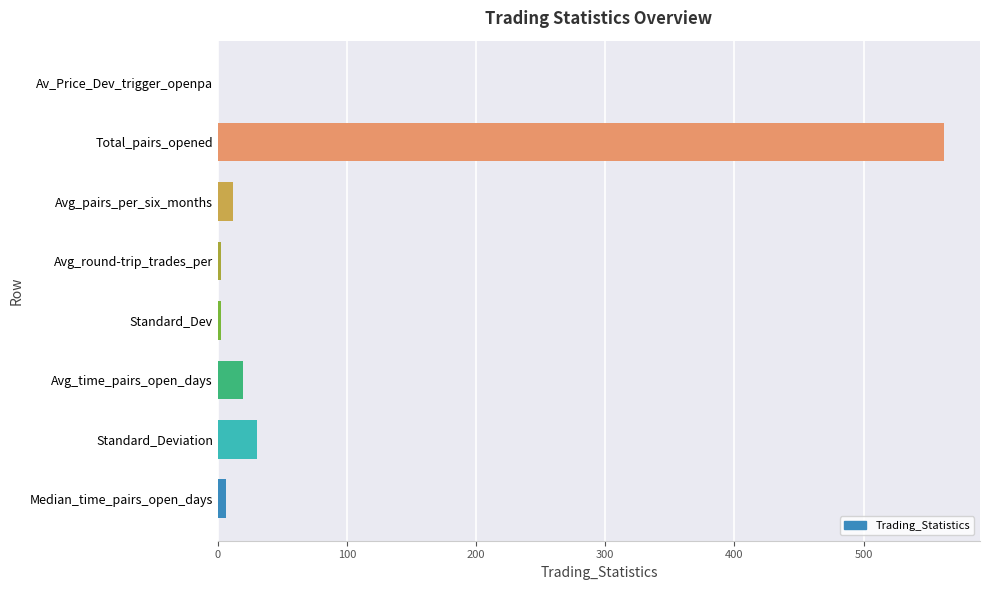

What is the greatest value displayed?

562.0